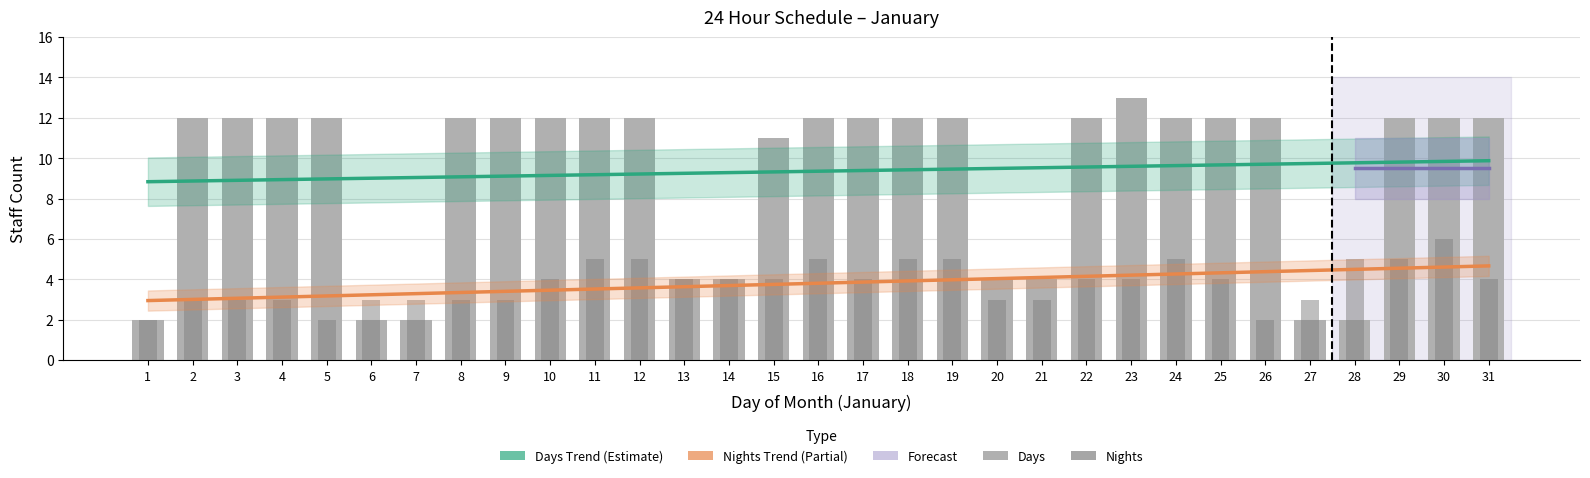

Where does the Nights series first go above 4?

11